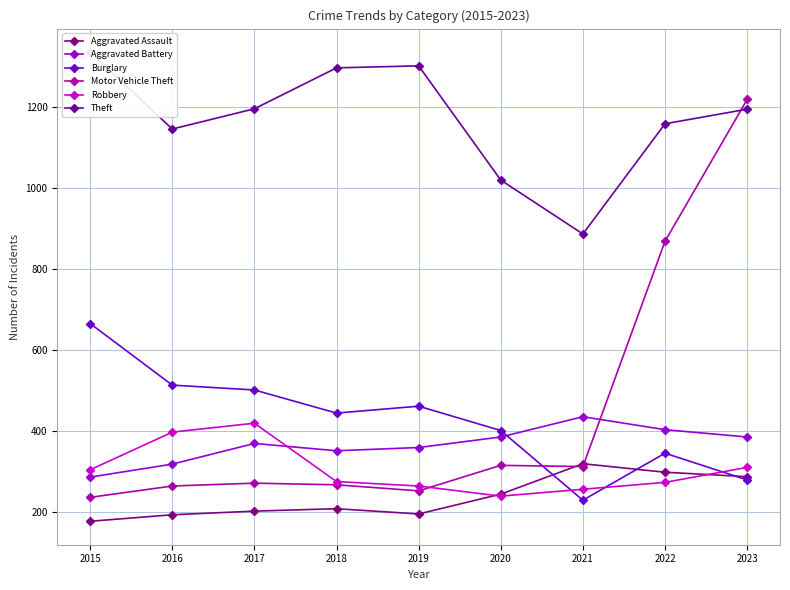

Reading left to right, transcribe all the data shown in this chart.

Aggravated Assault: 177	193	202	208	195	244	319	298	287
Aggravated Battery: 286	318	369	351	359	385	435	403	385
Burglary: 665	513	501	444	461	401	229	345	279
Motor Vehicle Theft: 236	264	271	267	252	315	312	868	1218
Robbery: 304	397	419	275	264	239	256	273	310
Theft: 1335	1145	1195	1296	1301	1019	886	1158	1194